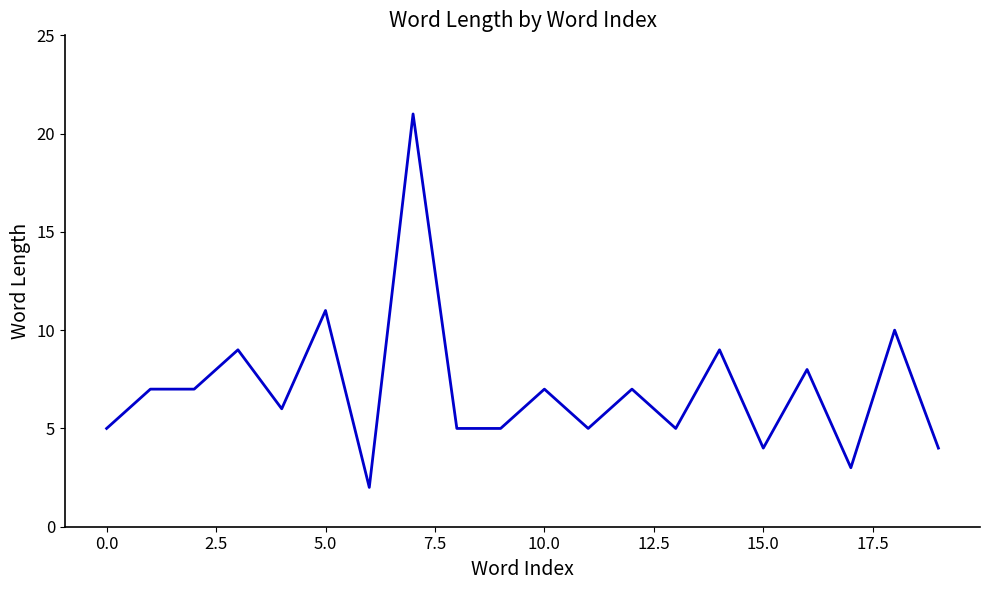

What is the difference between the maximum and minimum values?

19